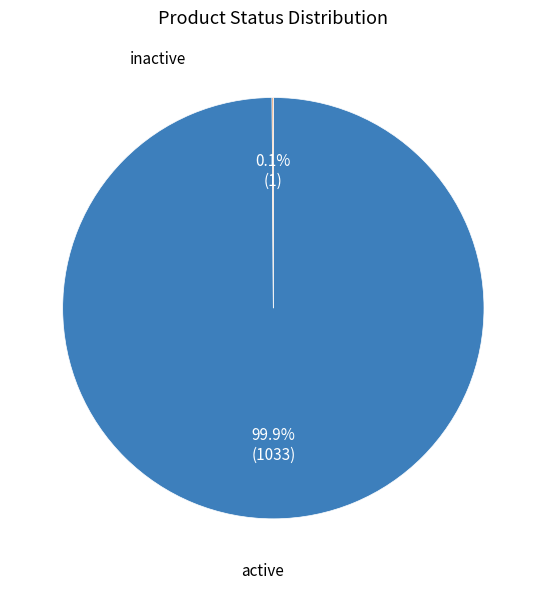

What is the change in value from active to inactive?

-1032